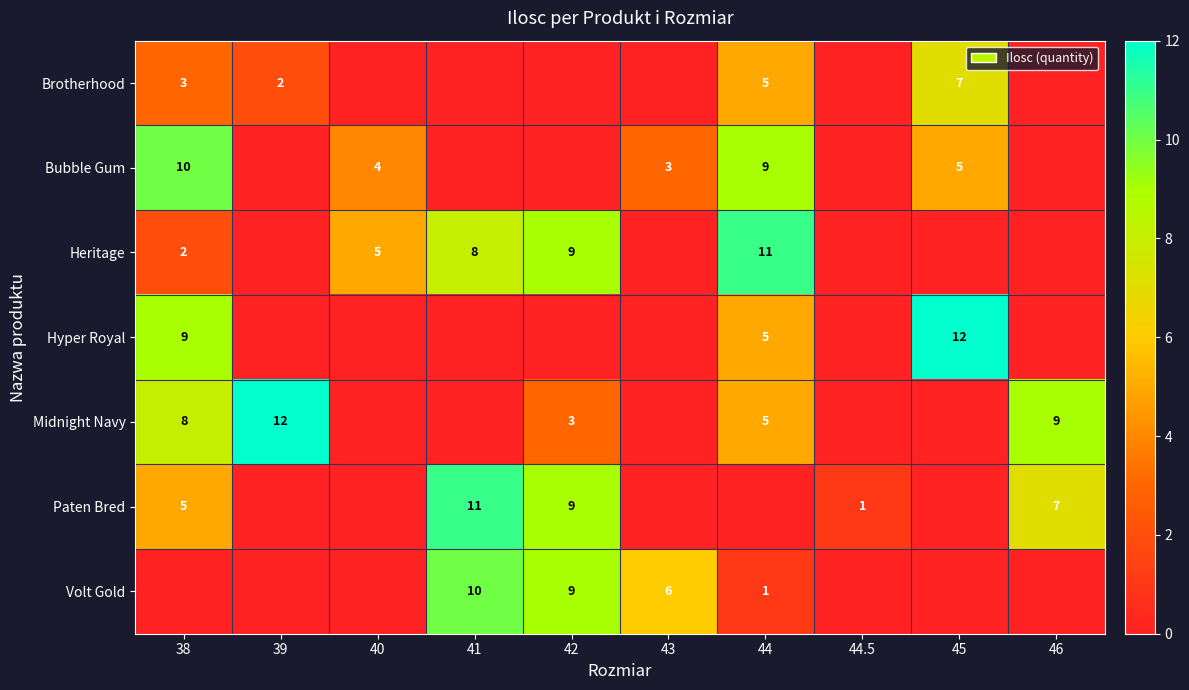

The Brotherhood series shows 7 at 45. True or false?

True